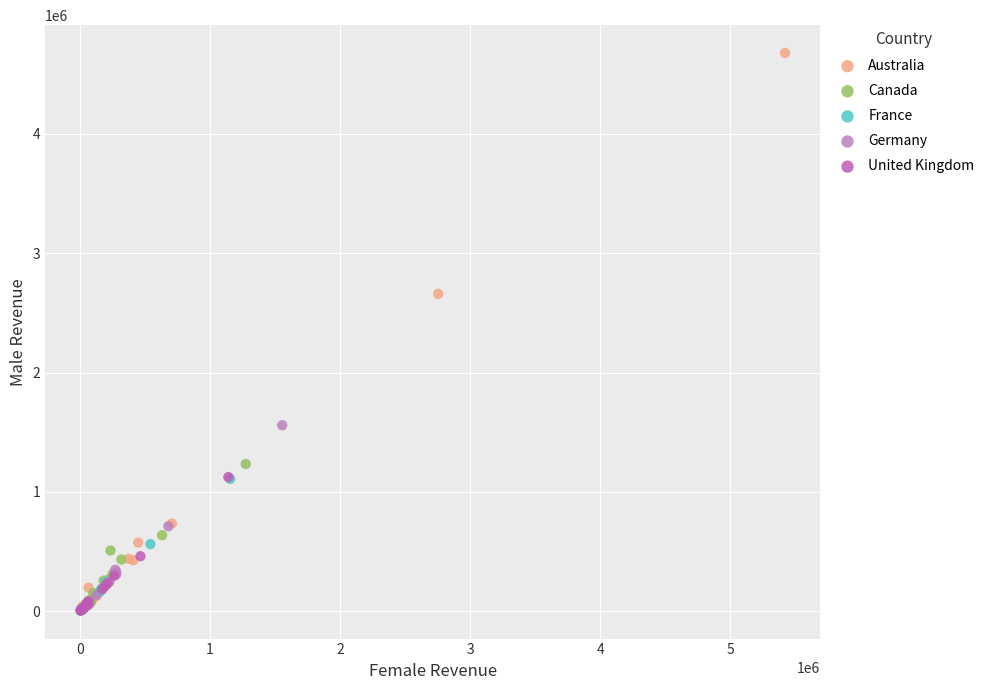

Which series has the largest Y range (max minus min)?

Australia